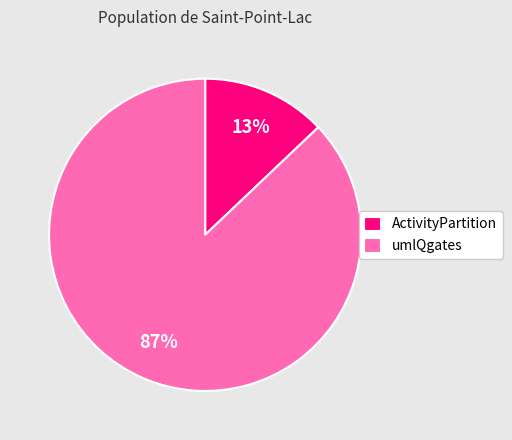

Which category has the biggest portion of the pie?

umlQgates